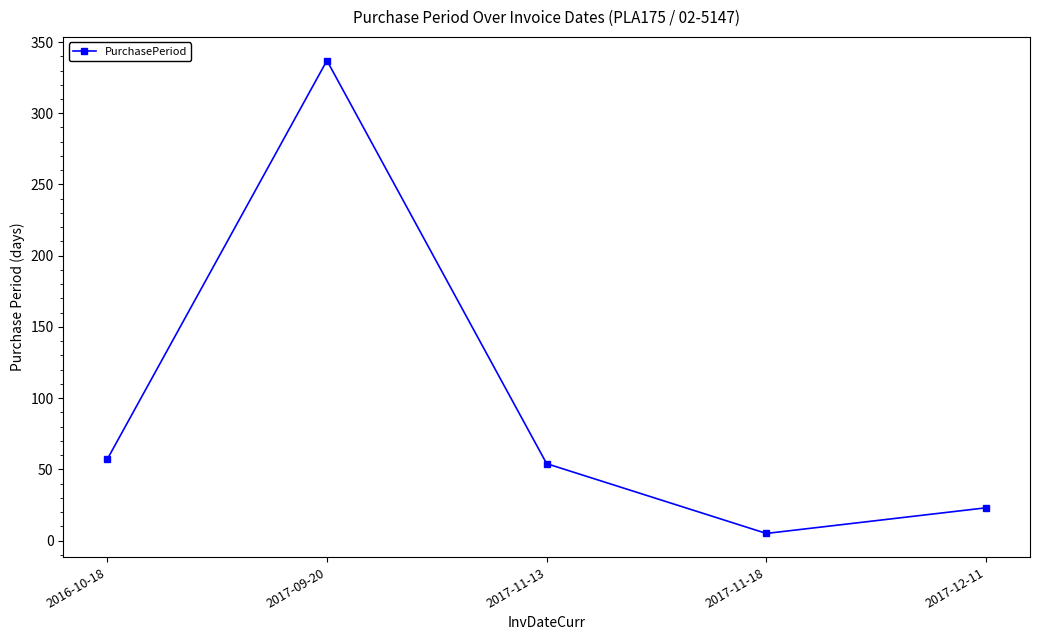

Reading left to right, extract all data points from this chart.

2016-10-18=57	2017-09-20=337	2017-11-13=54	2017-11-18=5	2017-12-11=23